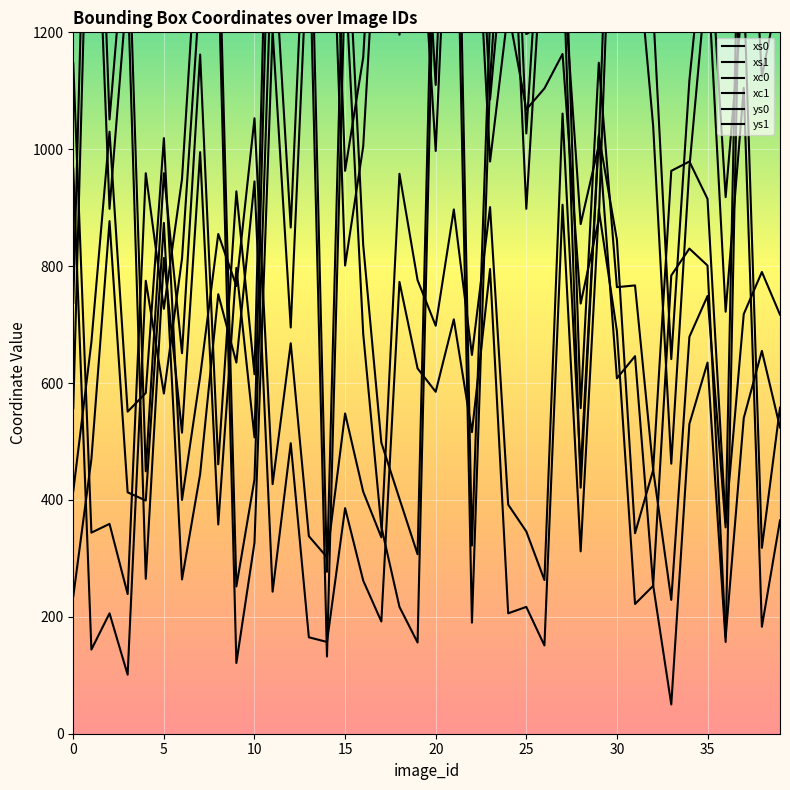

What is the difference between the maximum and minimum values in the ys0 series?

794